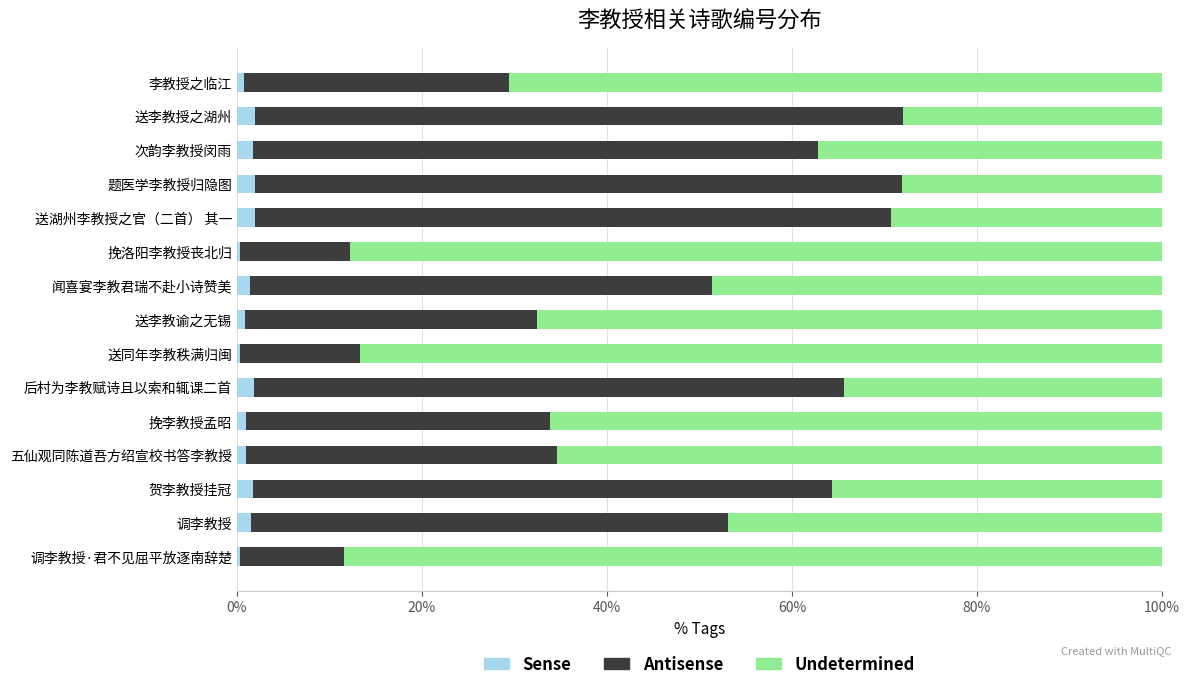

What are all the series names shown in the legend?

Sense, Antisense, Undetermined